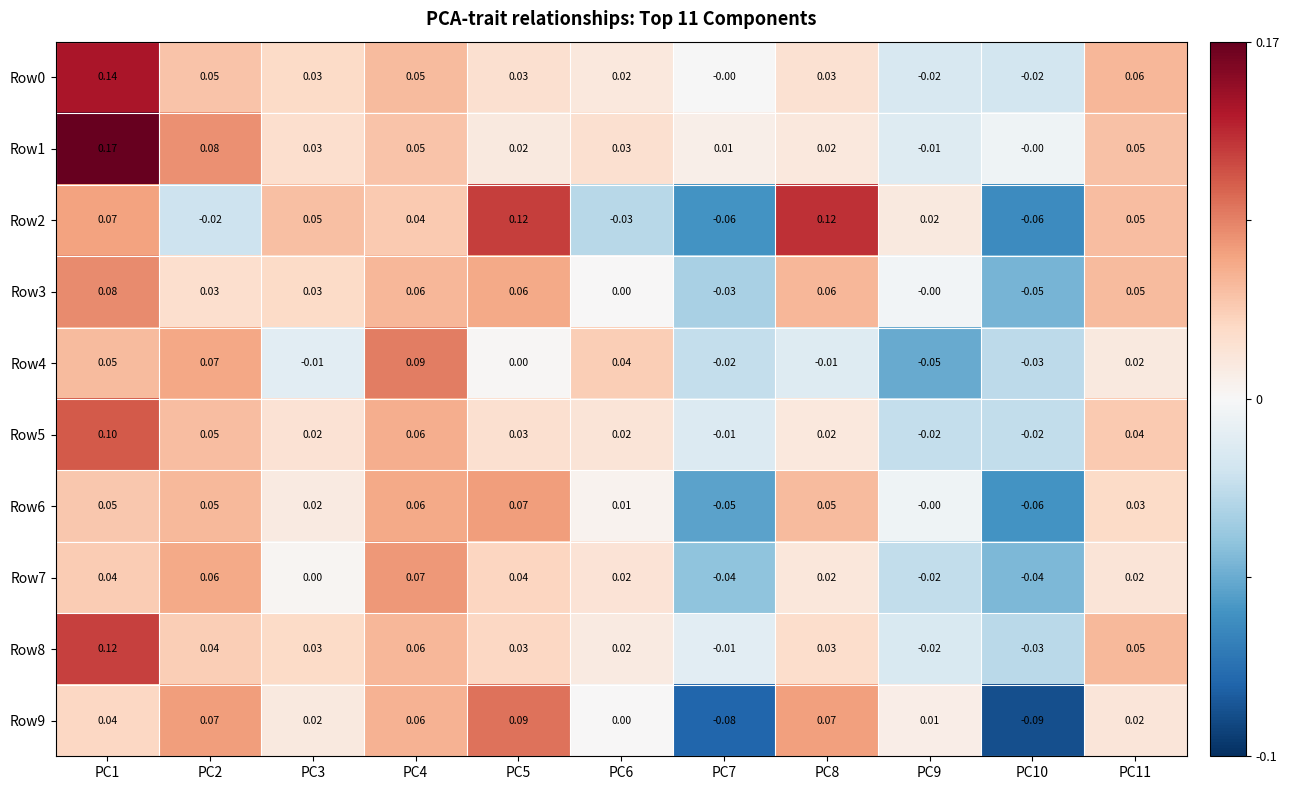

How many data points does each series have?

11